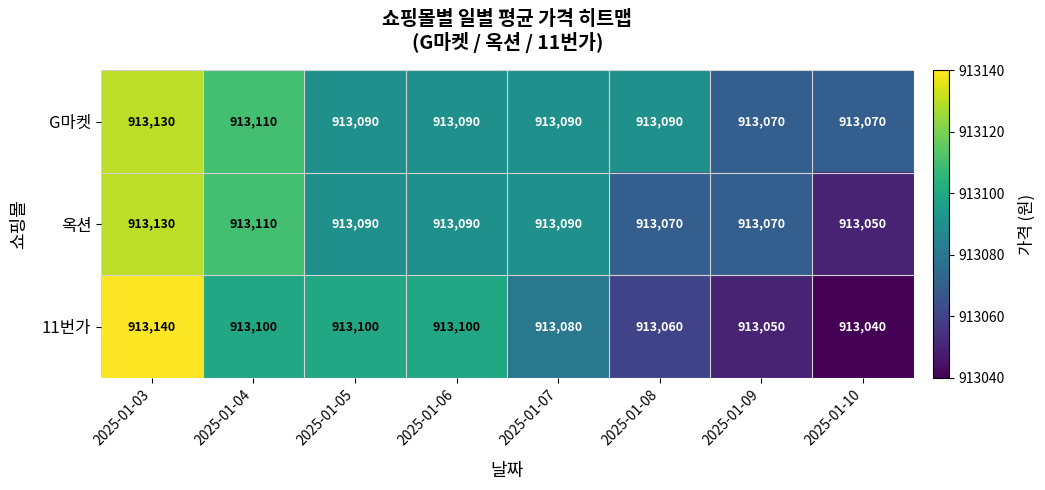

Rank the series at 2025-01-08 from highest to lowest value.

G마켓, 옥션, 11번가